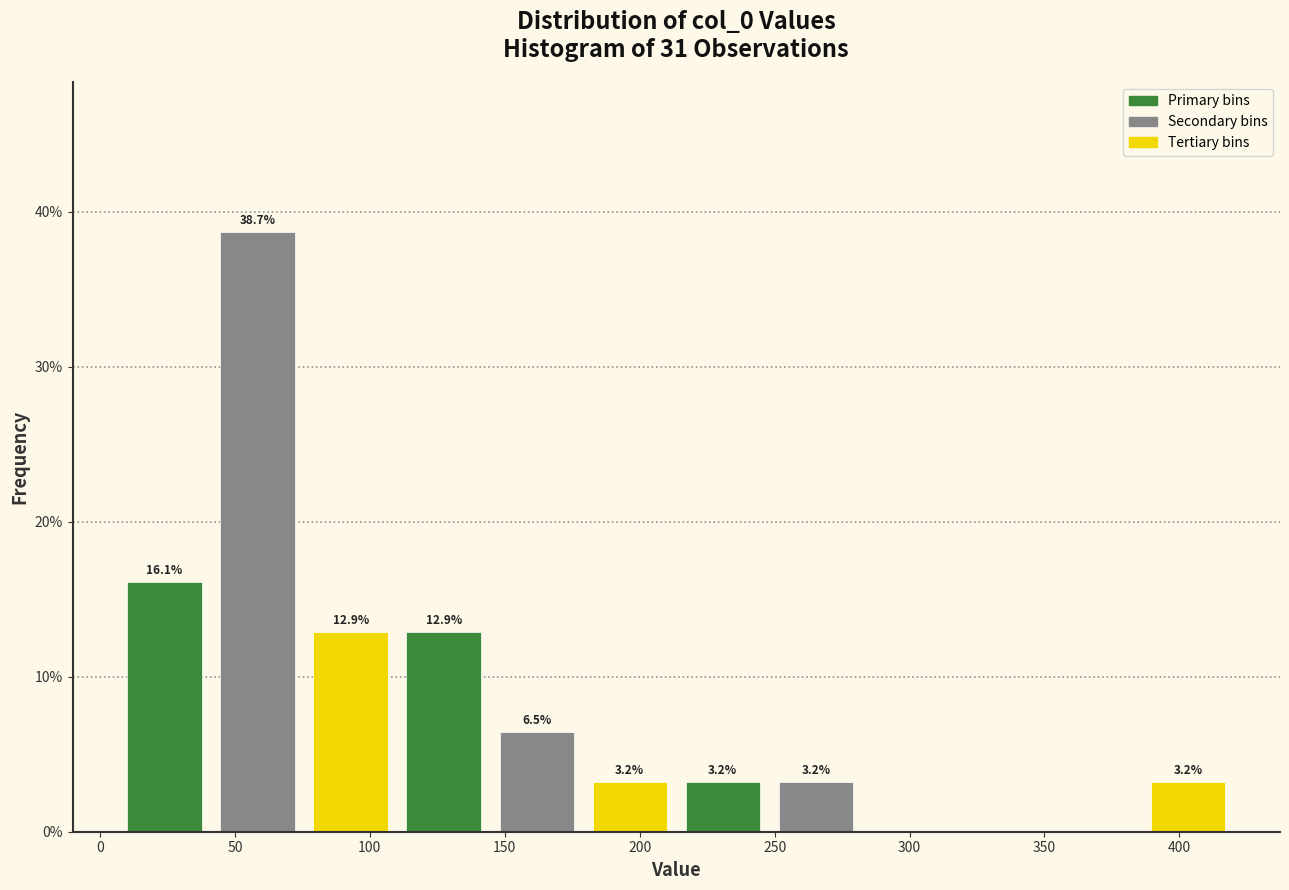

Over which range of the x-axis is the bar tallest?

40 to 75